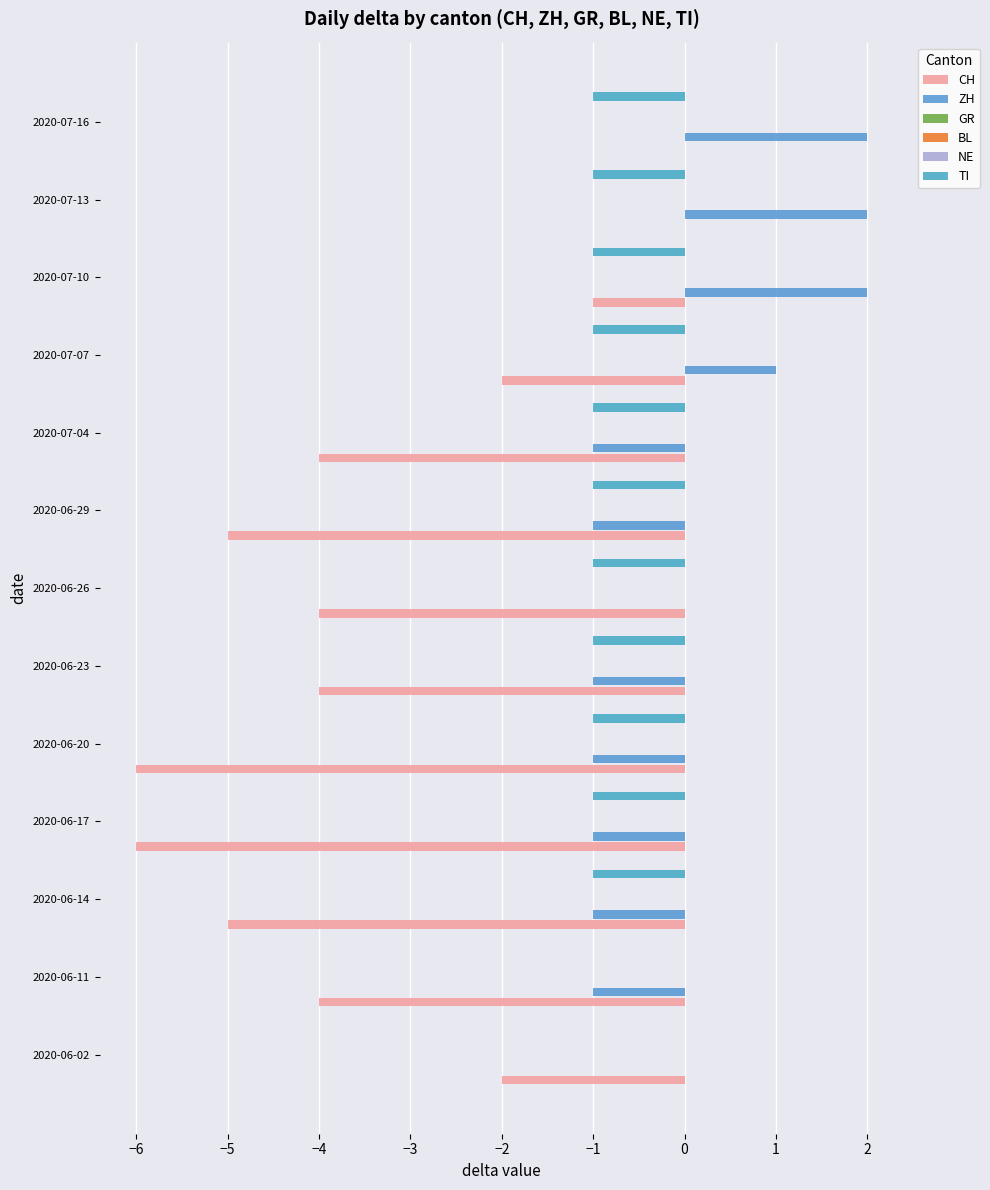

True or false: TI has a value of -1.0 at 2020-06-26.

True